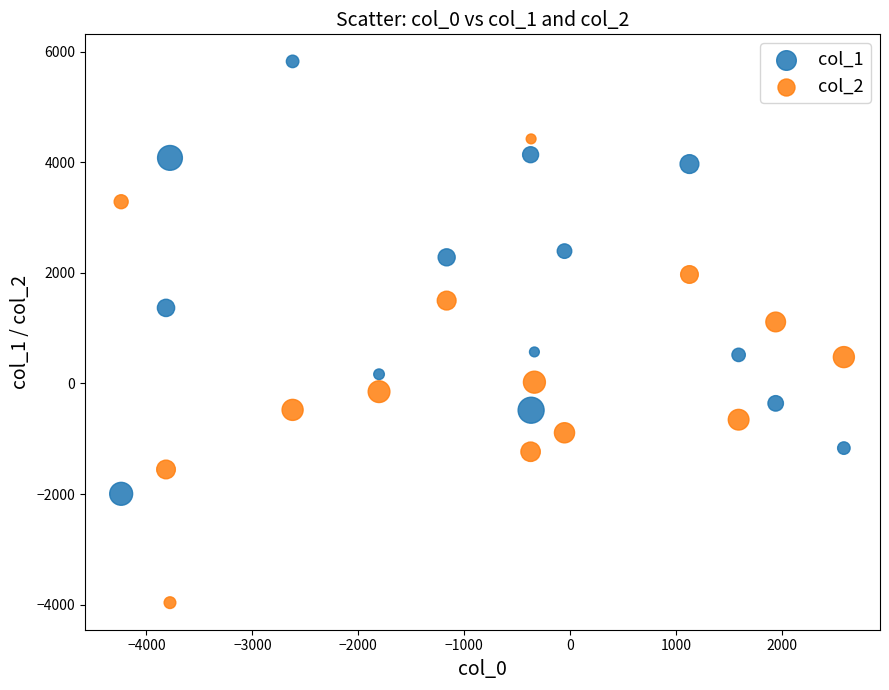

Across all data points, what is the range of Y values (max minus min)?

9791.2